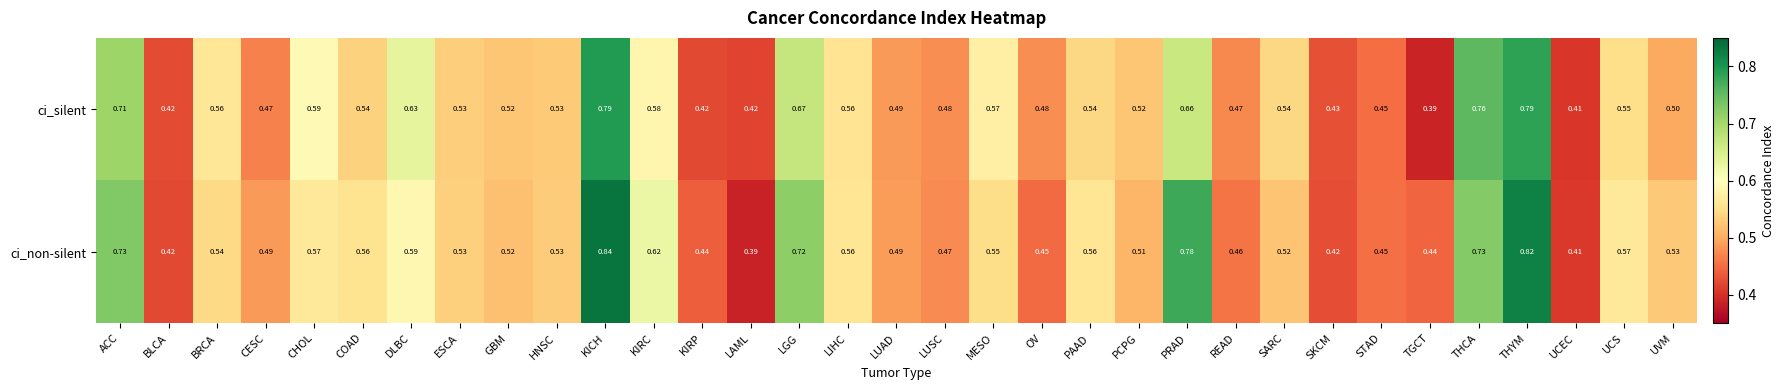

Which series has the largest total across all categories?

ci_non-silent